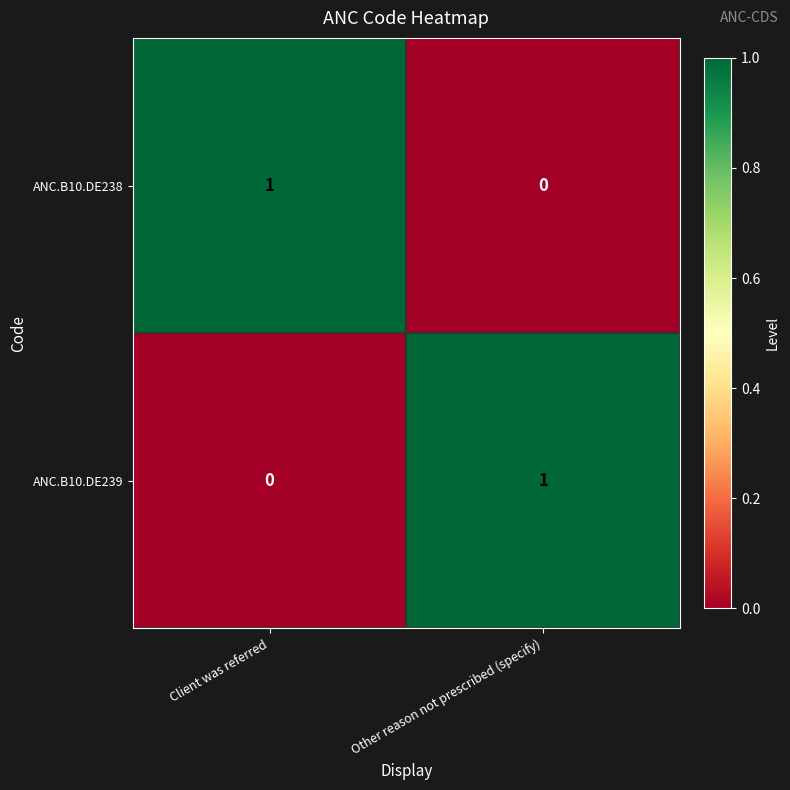

List the labels in order of ANC.B10.DE238 value, largest first.

Client was referred, Other reason not prescribed (specify)